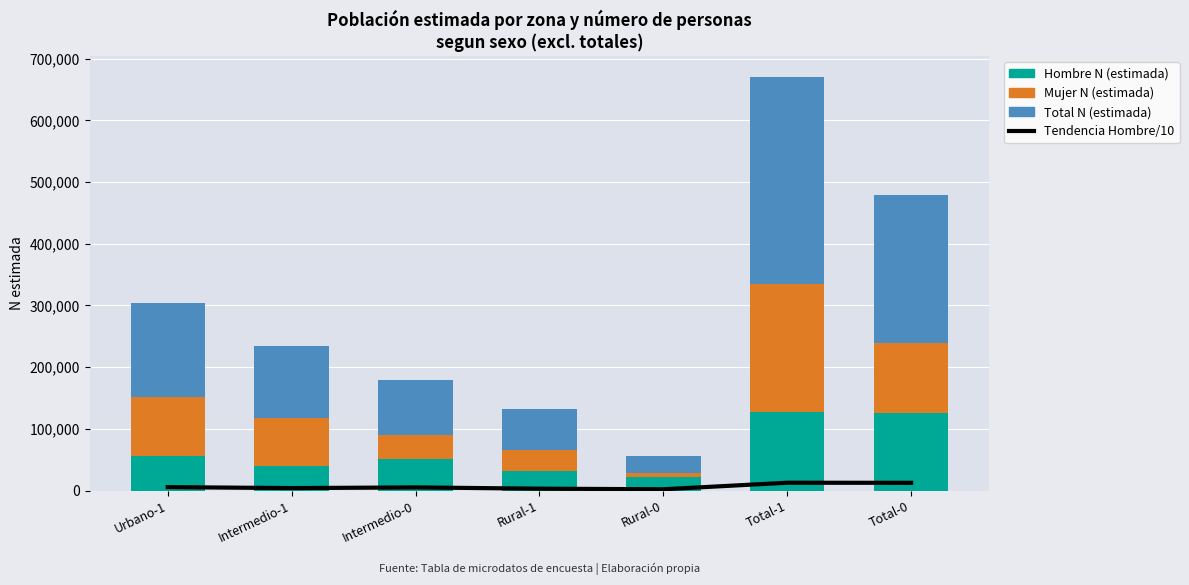

Which label corresponds to the largest value in the chart?

Total-1